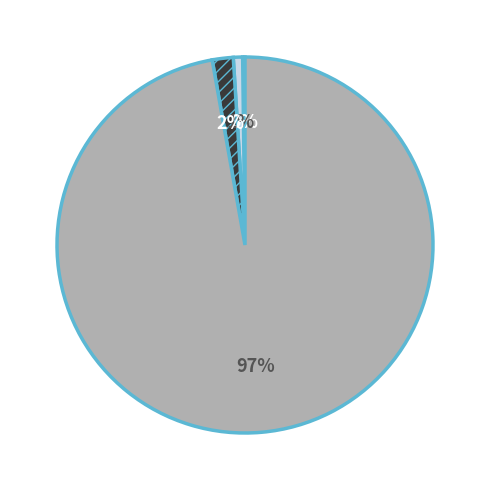

Is there a majority slice in this chart?

Yes